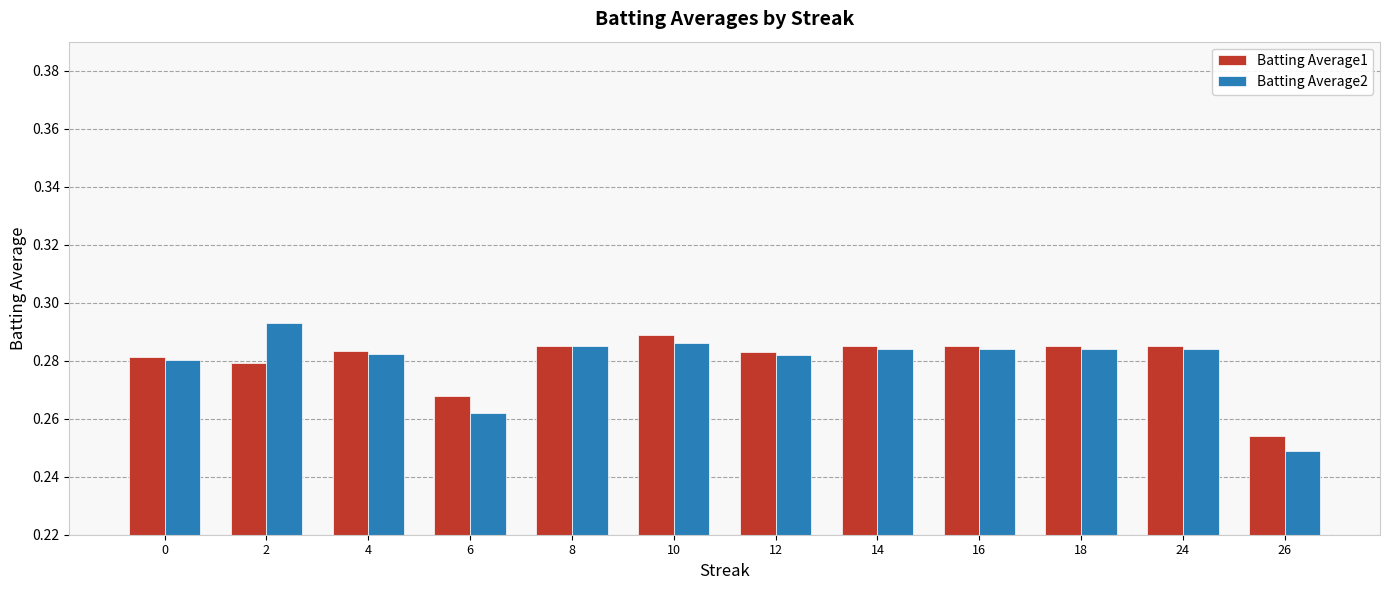

At which label is Batting Average1 closest to 0?

26